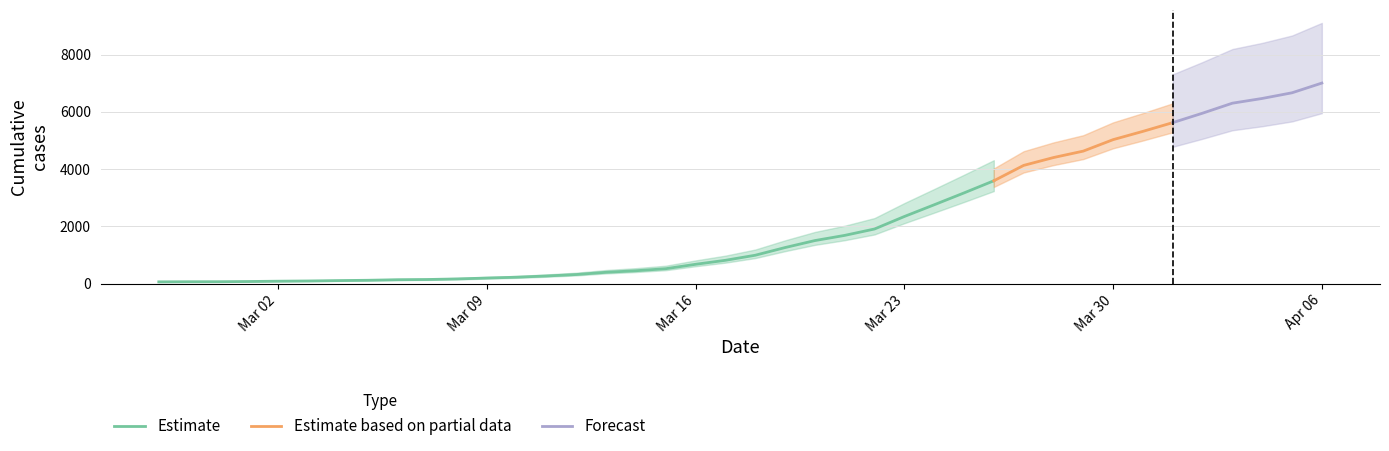

Reading left to right, list all the values displayed in this chart.

64	68	69	76	87	95	108	119	138	146	166	197	226	269	320	398	452	523	677	816	993	1261	1505	1686	1909	2345	2754	3168	3592	4129	4403	4628	5028	5317	5622	5952	6301	6466	6664	7003